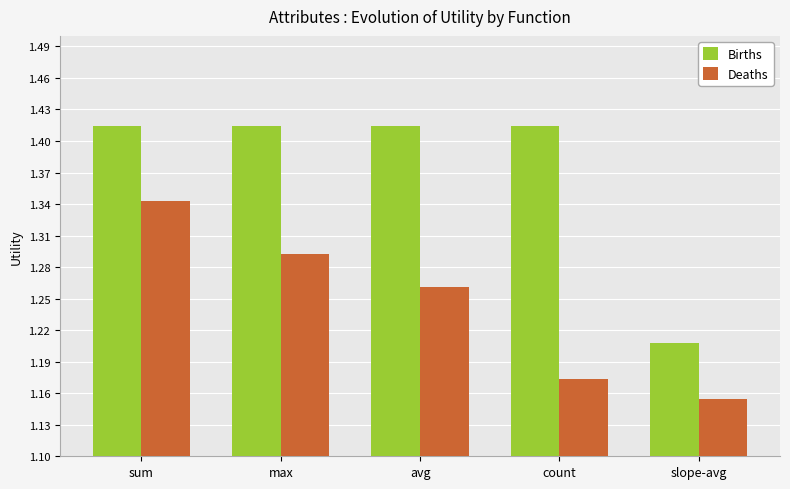

What is the spread (max minus min) of values at sum?

0.1